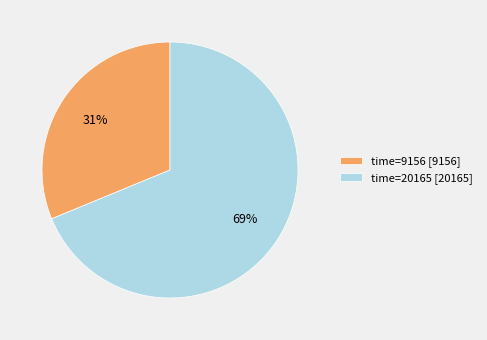

Approximately how many times larger is the value at time=20165 [20165] compared to time=9156 [9156]?

2.2